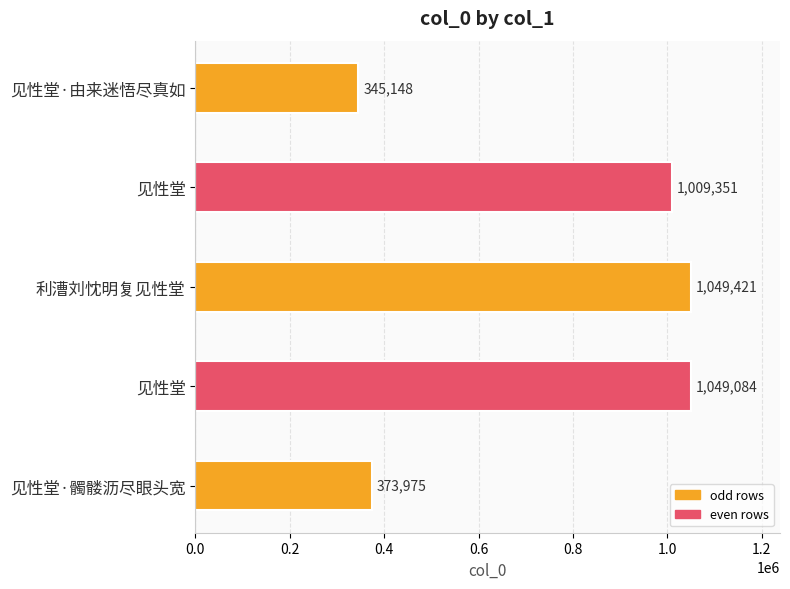

What is the maximum value shown in the chart?

1049421